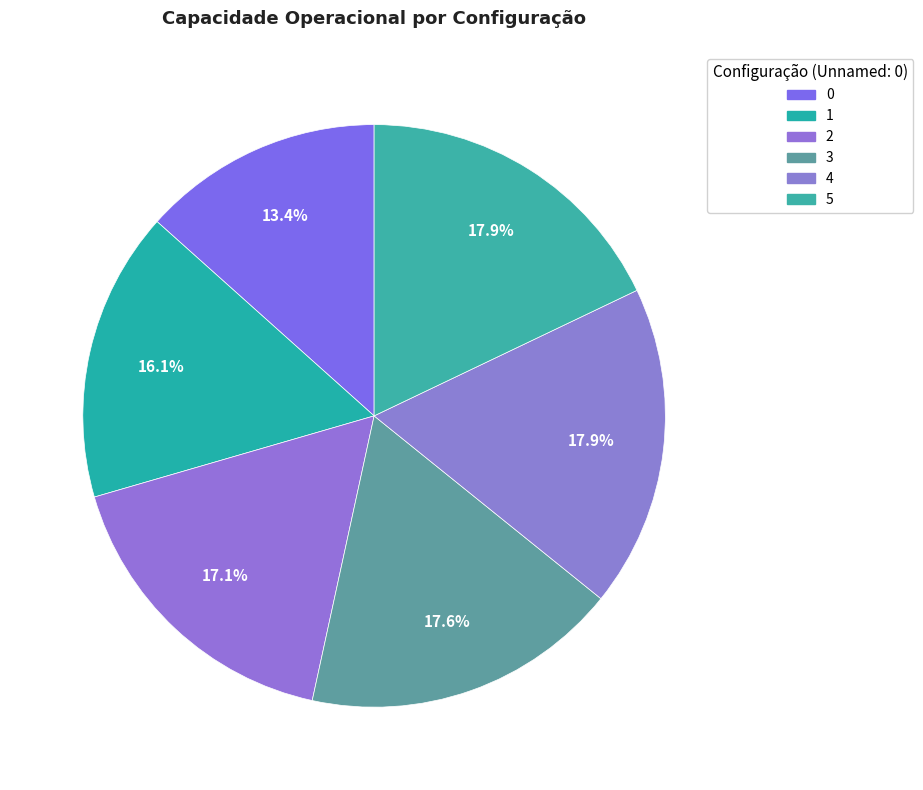

Which slice is the largest?

5